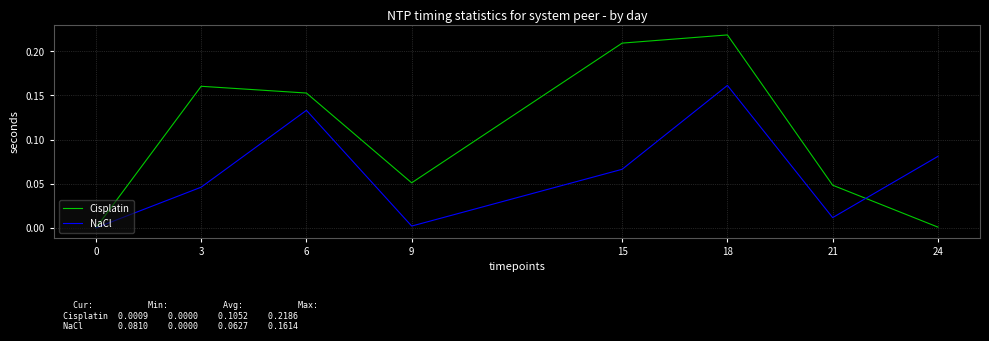

At 3, list the series in order from largest to smallest.

Cisplatin, NaCl